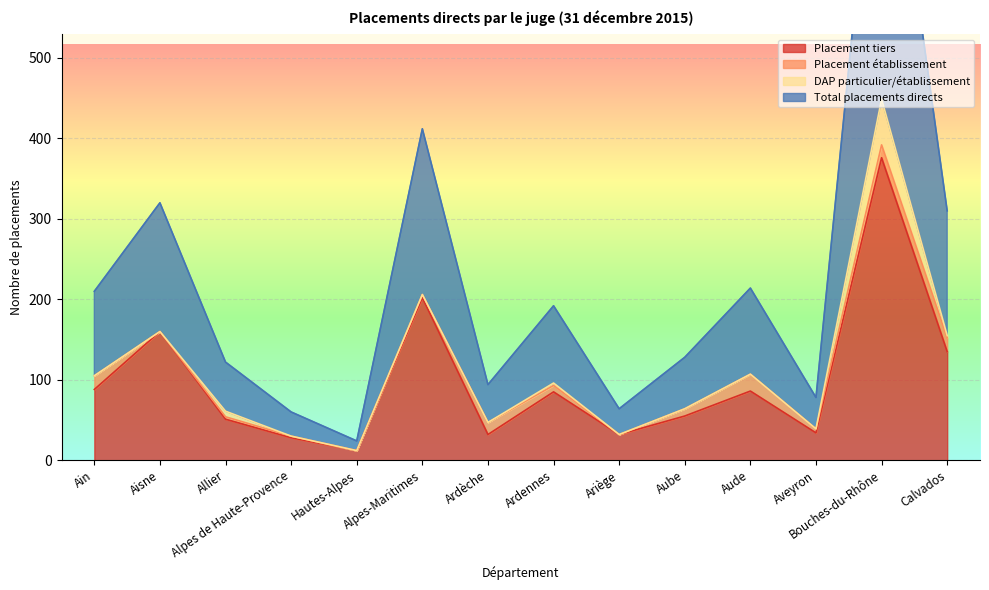

In Total placements directs, how many points are lower than both neighbors (excluding endpoints)?

4